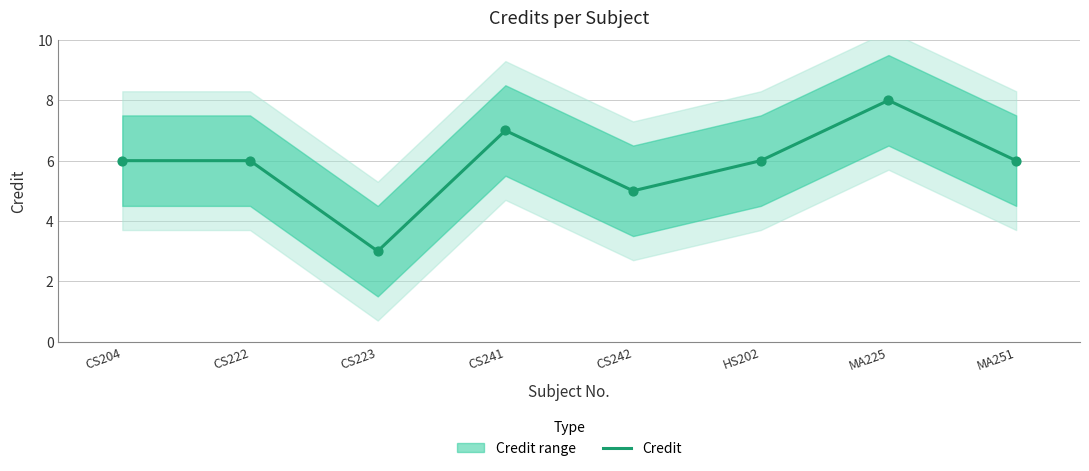

What is the change in value from CS241 to MA251?

-1